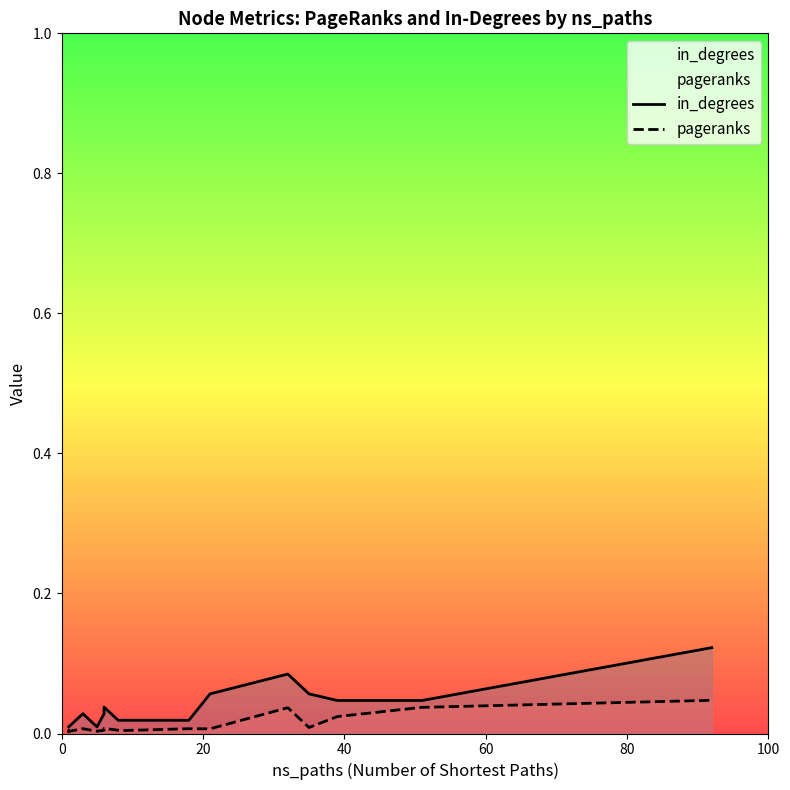

Is it true that pageranks equals 0.0 at 20?

False